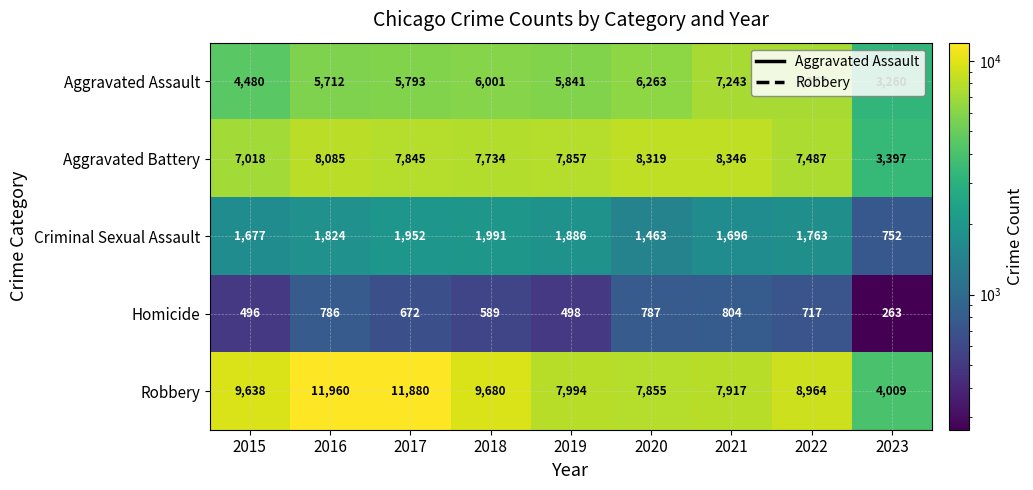

At which category is the sum across all series the highest?

2016